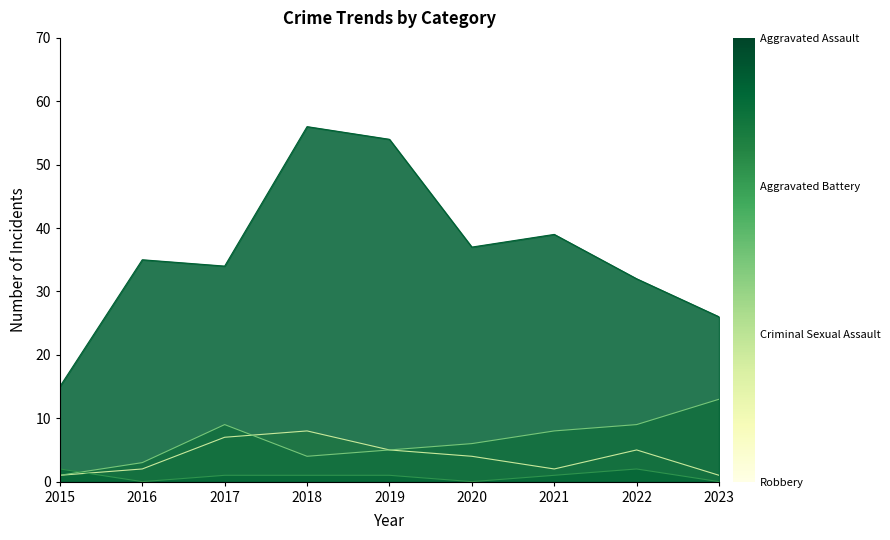

Where is Aggravated Assault nearest to the value 4?

2020